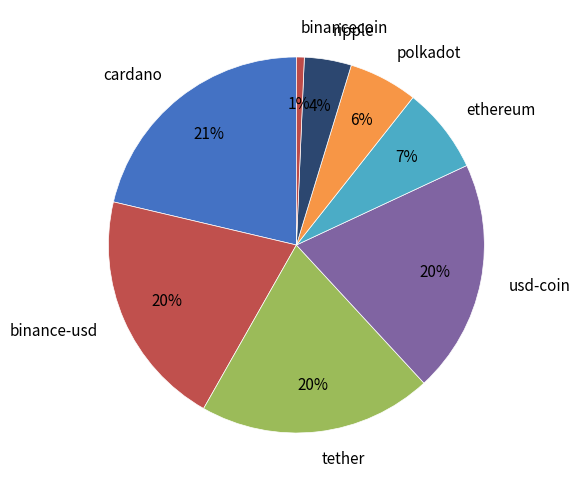

What percentage is the ethereum slice, to the nearest percent?

7%